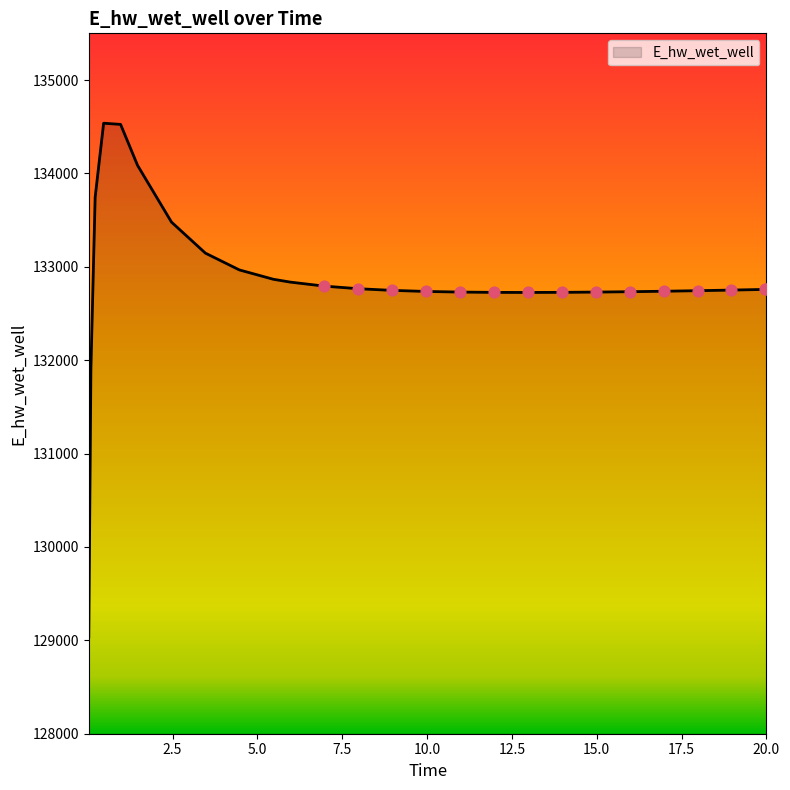

What is the maximum value shown in the chart?

134537.5